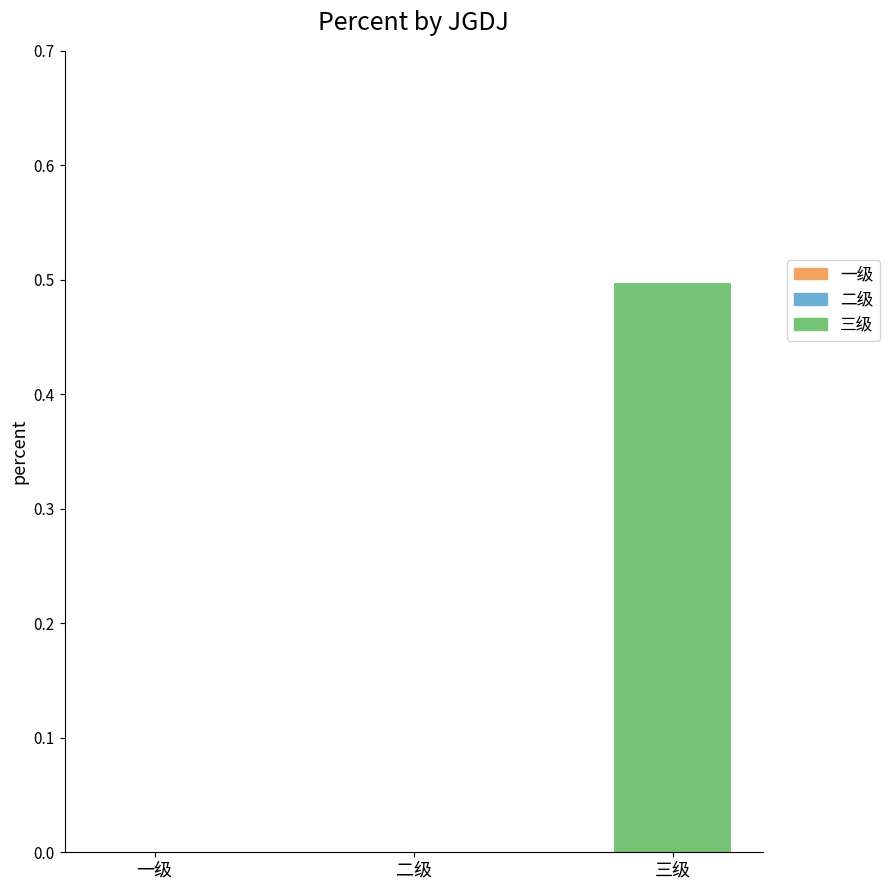

What is the maximum value shown in the chart?

0.5